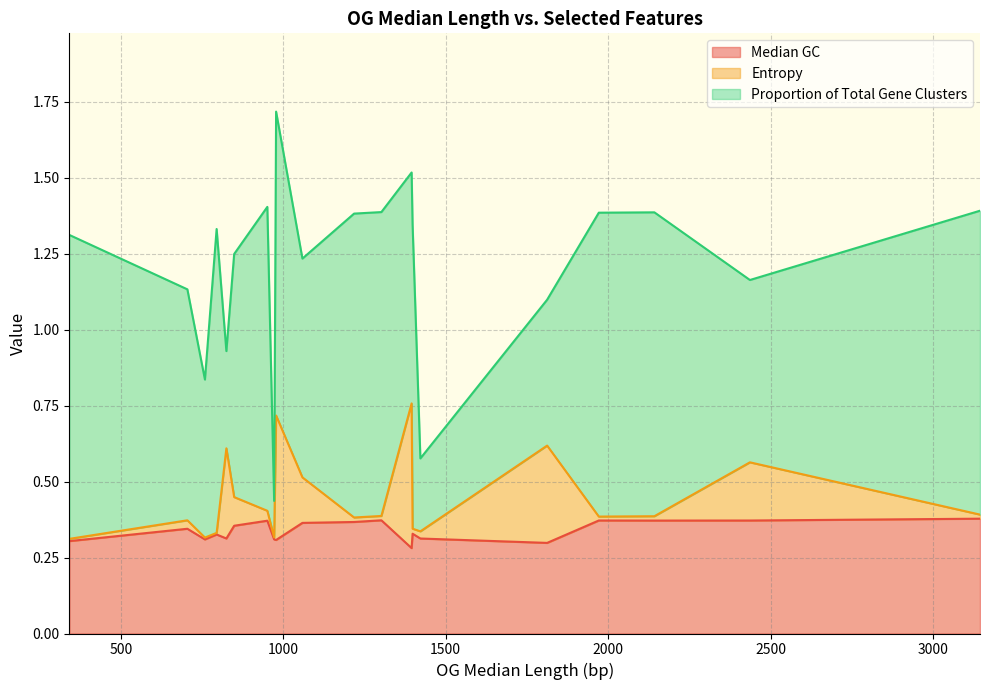

How many data points does each series have?

20